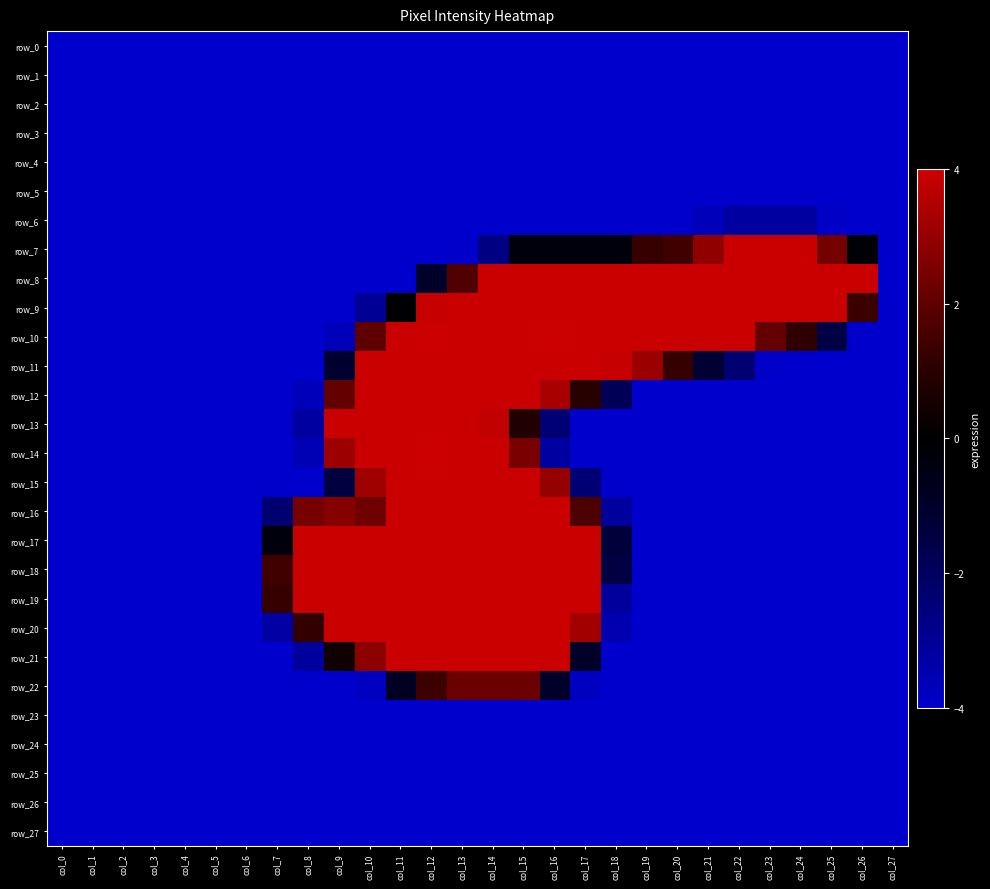

The row_25 series shows -7.1 at col_21. True or false?

False